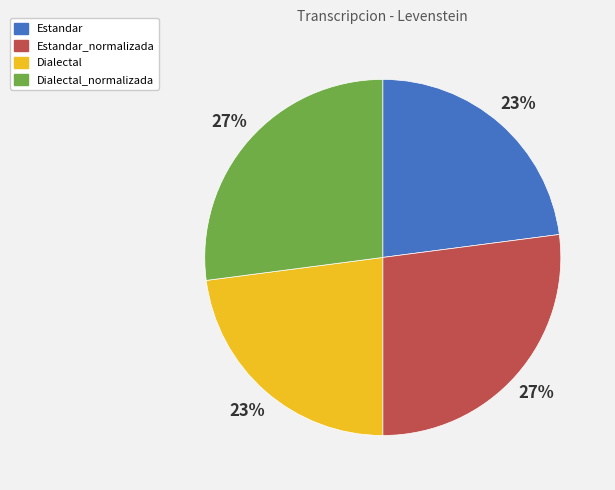

Between Estandar_normalizada and Dialectal, which is larger?

Estandar_normalizada